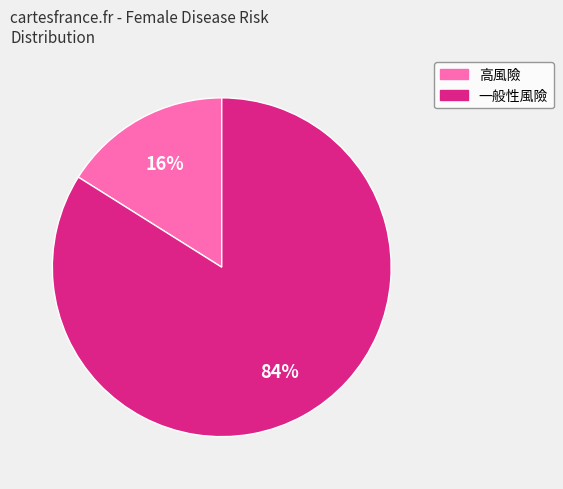

To the nearest percent, what is the difference between the 高風險 and 一般性風險 slice percentages?

68%